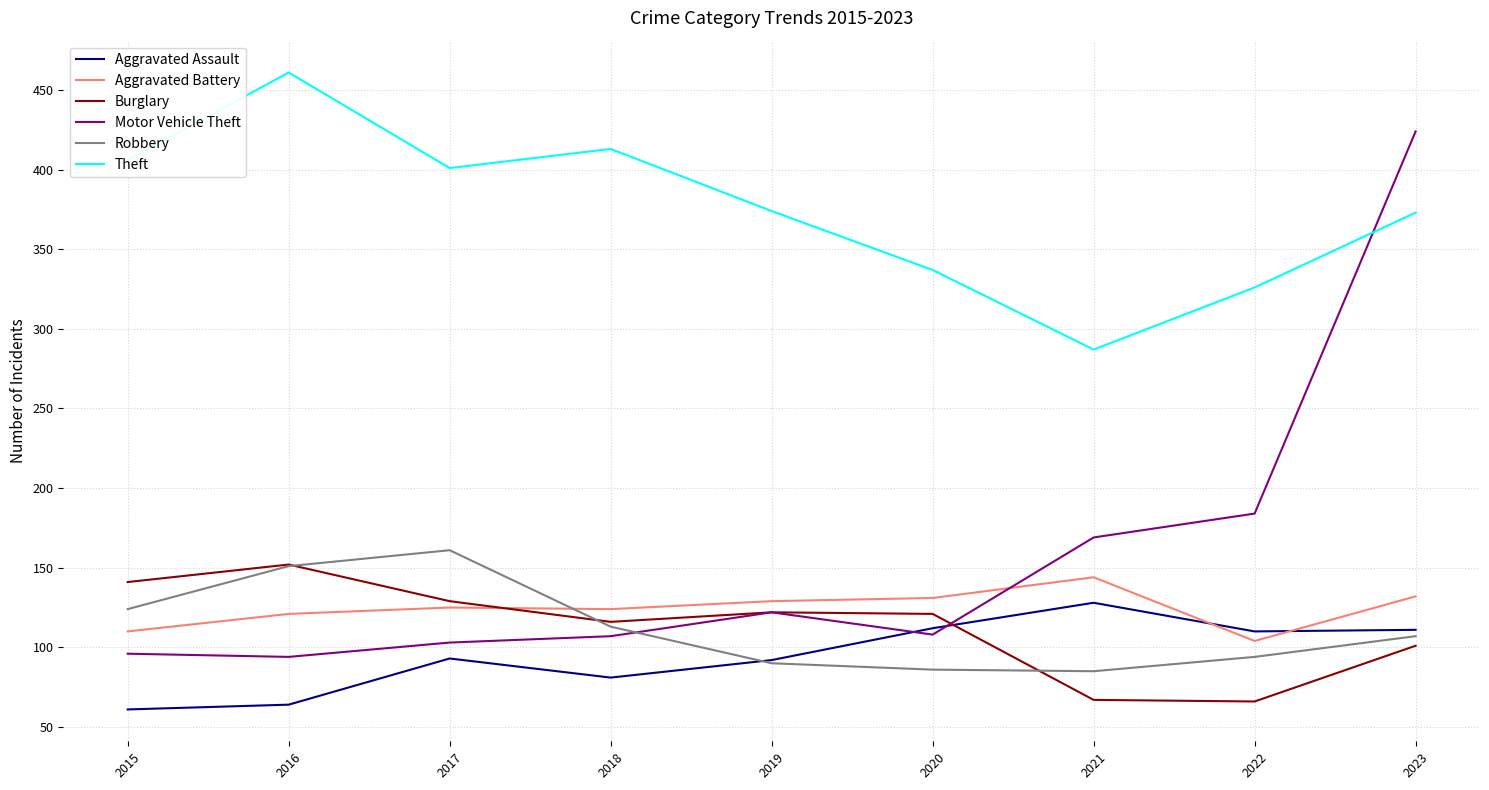

What is the sum of all Aggravated Assault values?

852